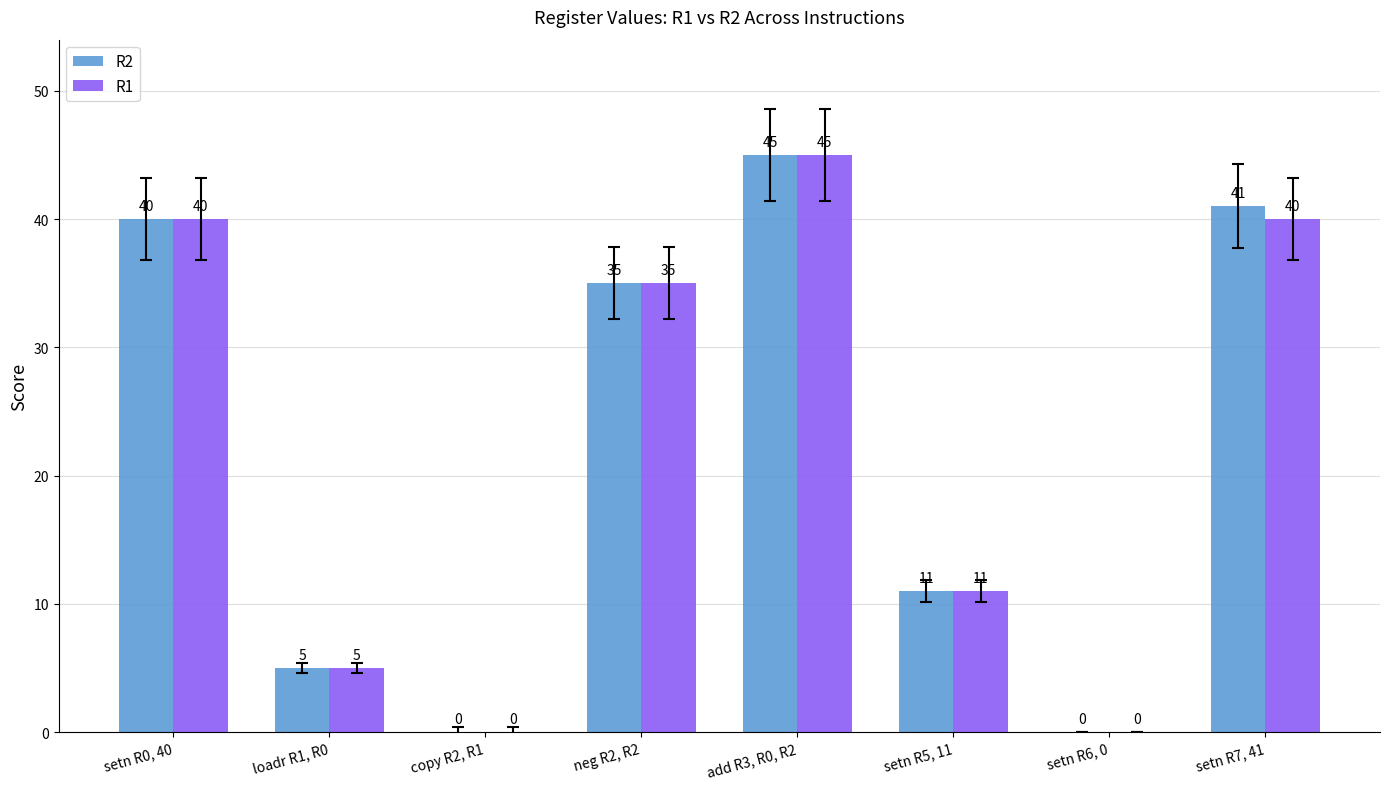

The value of R1 at setn R5, 11 is 11. True or false?

True